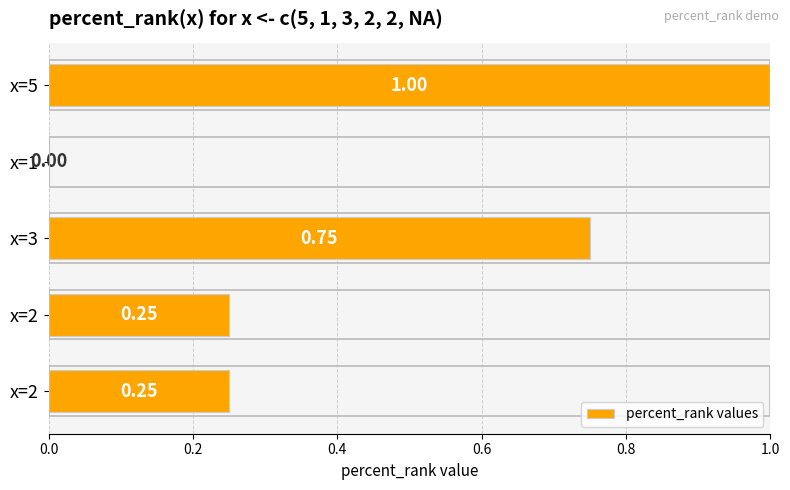

Are the bars horizontal?

Yes